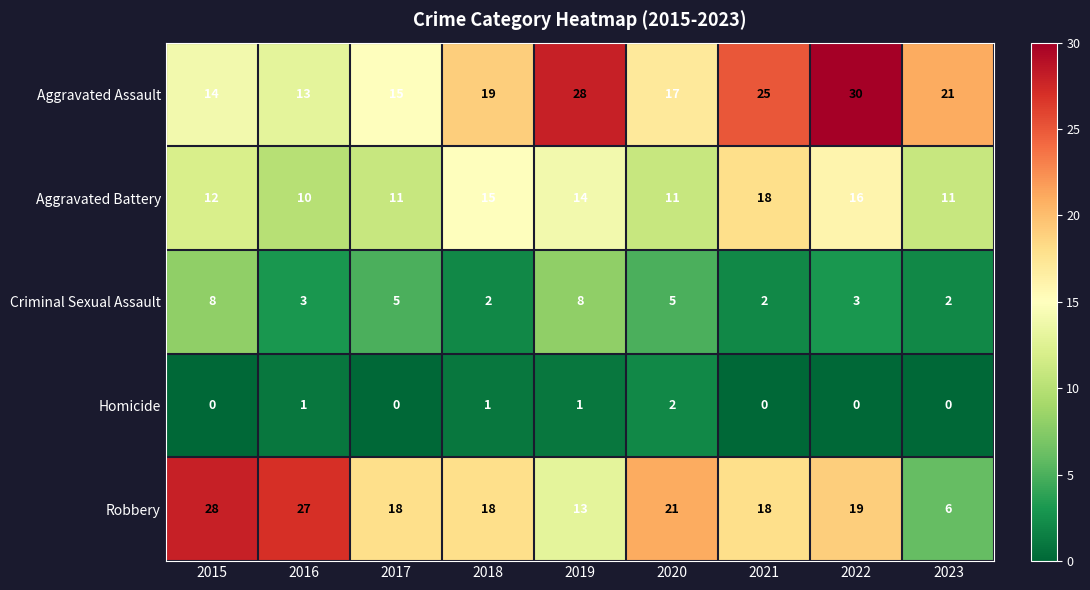

What is the sum of all Robbery values?

168